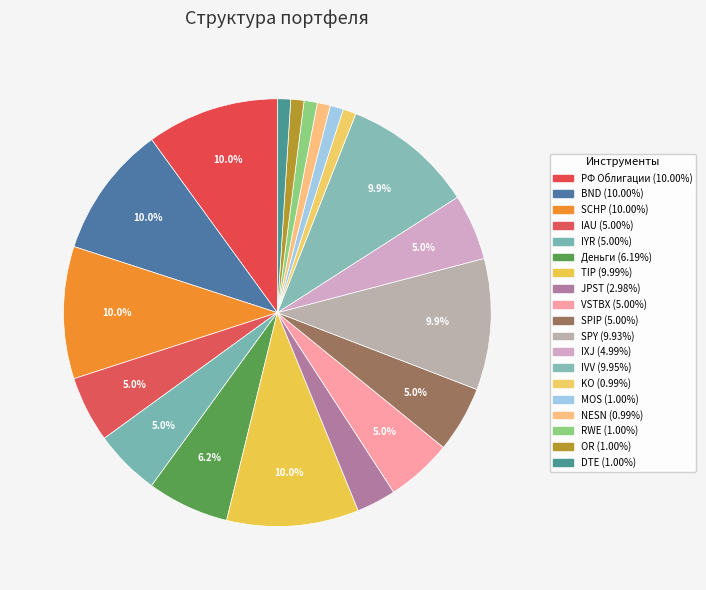

Which slice is the largest?

РФ Облигации